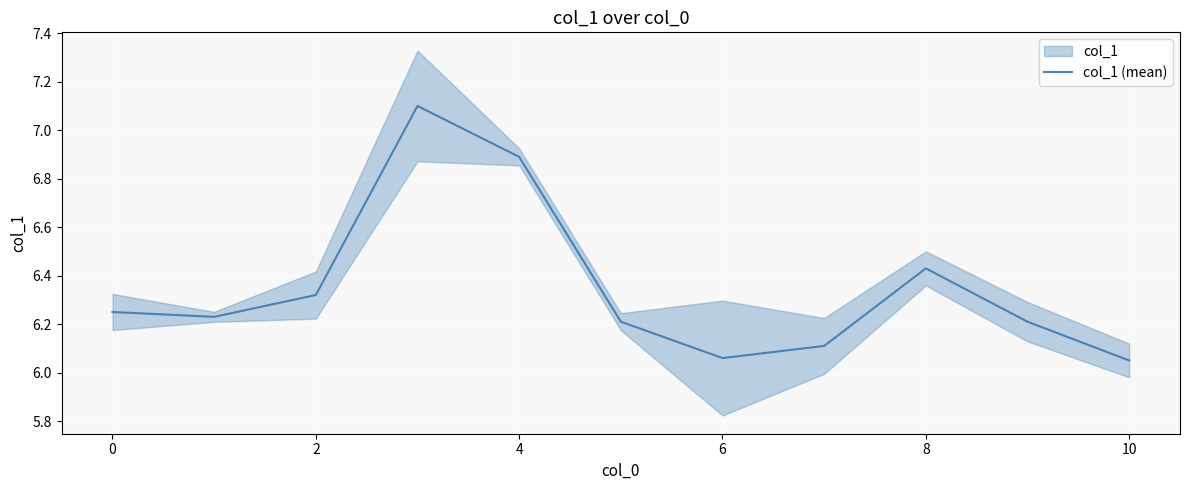

True or false: col_1 (mean) has a value of 1.8 at 2.

False